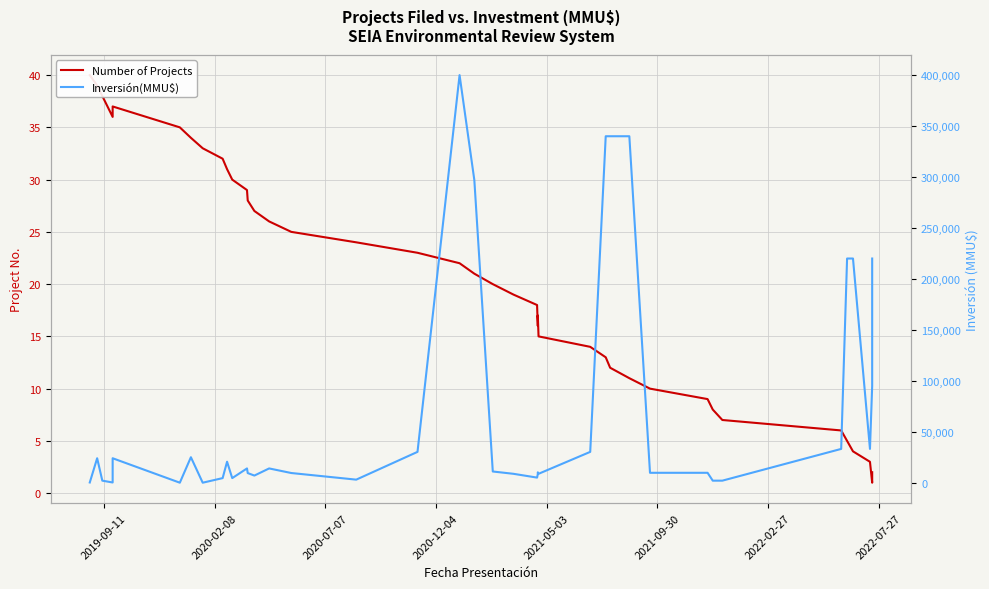

Is the value of Inversión(MMU$) at 2020-02-08 greater than the value of Number of Projects at 12?

Yes